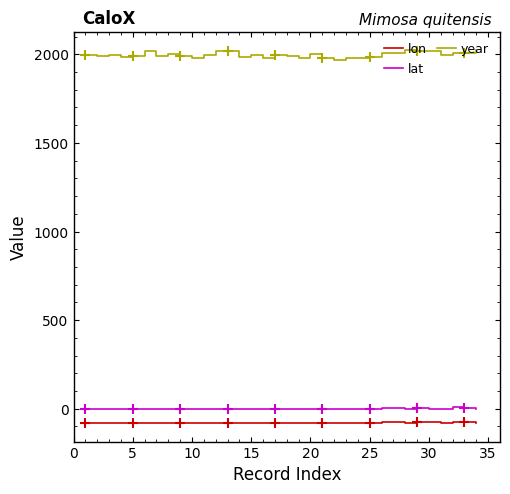

What is the difference between the second highest and second lowest values in the year series?

43.0